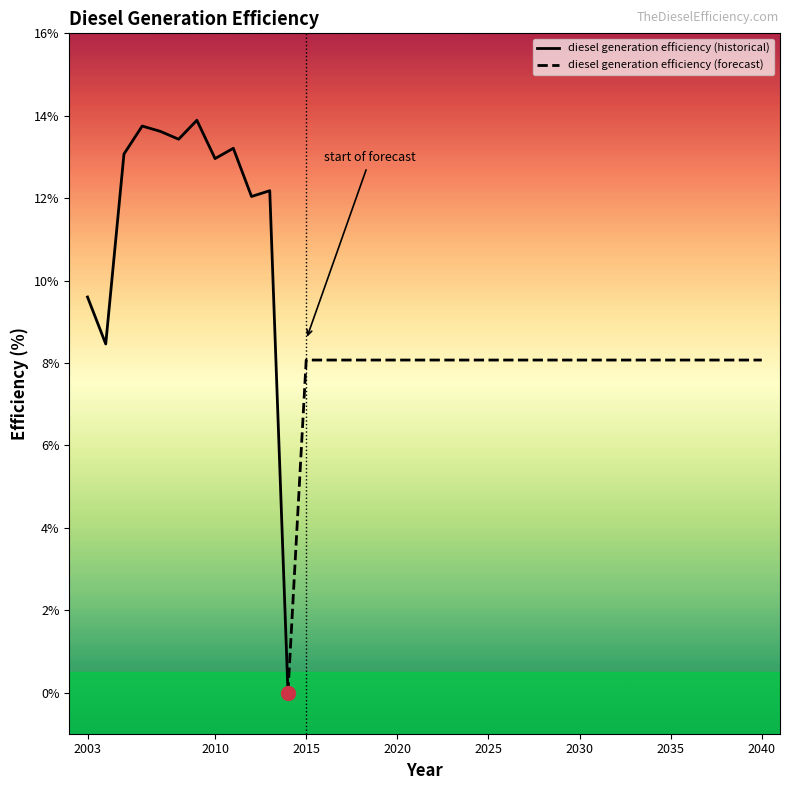

Rank the categories by value from highest to lowest.

2009, 2006, 2007, 2008, 2011, 2005, 2010, 2013, 2012, 2003, 2004, 2015, 2016, 2017, 2018, 2019, 2020, 2021, 2022, 2023, 2024, 2025, 2026, 2027, 2028, 2029, 2030, 2031, 2032, 2033, 2034, 2035, 2036, 2037, 2038, 2039, 2040, 2014